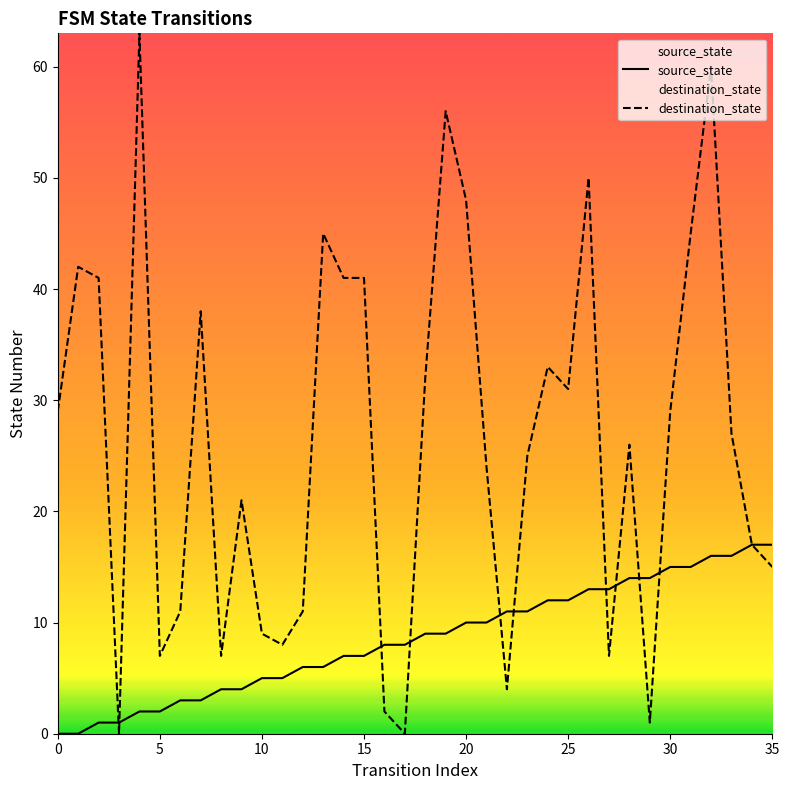

How many interior local peaks does the destination_state series have?

10